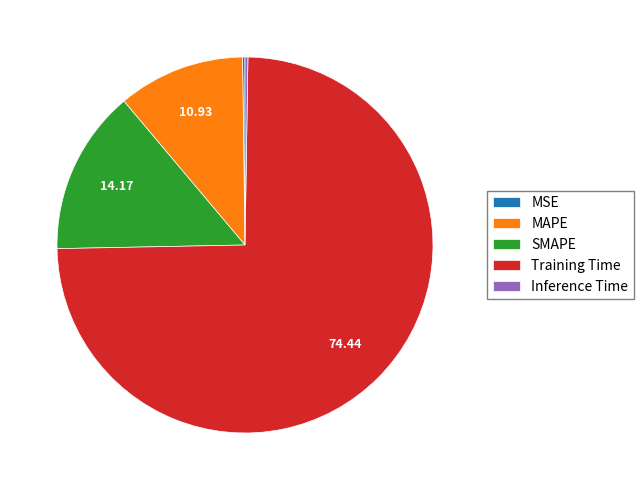

Does Training Time account for over 50% of the chart?

Yes